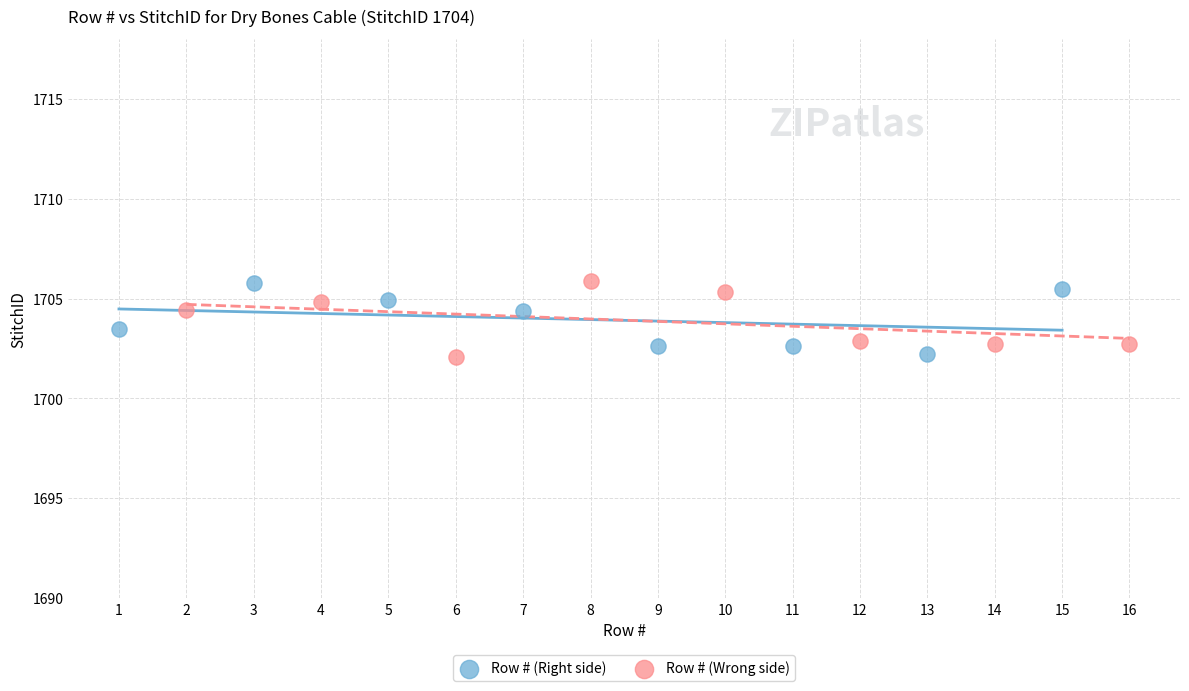

What are all the series names shown in the legend?

Row # (Right side), Row # (Wrong side)